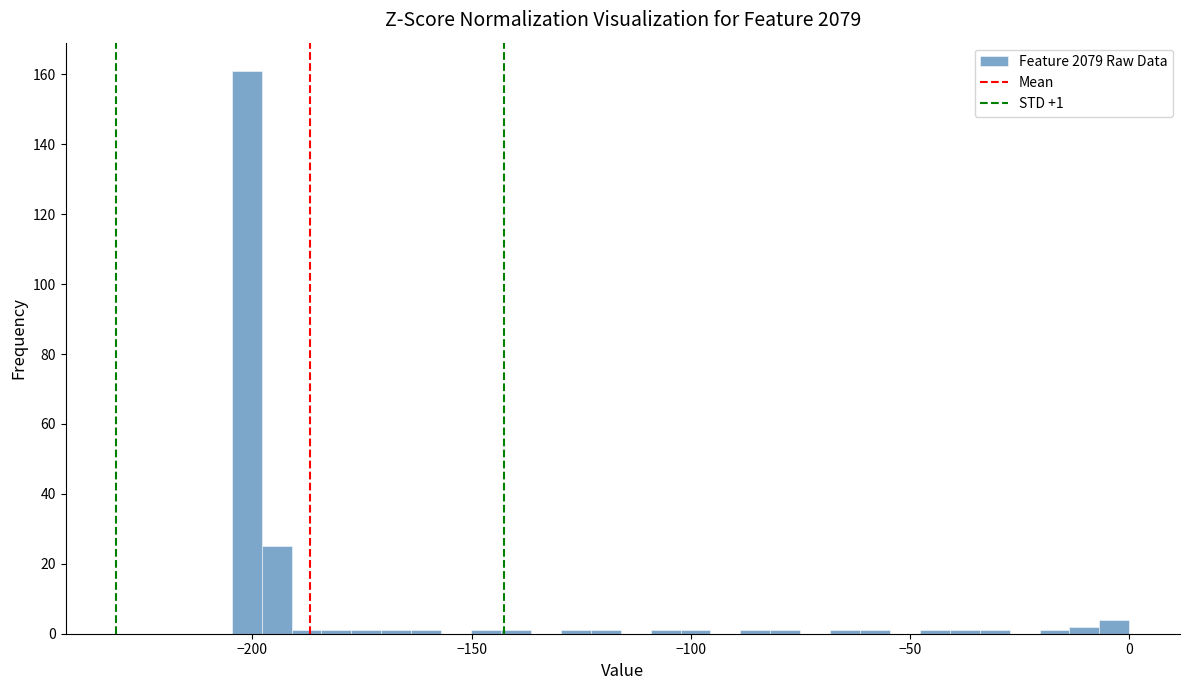

Read against the x-axis, roughly where is the centre of the tallest bar?

-200